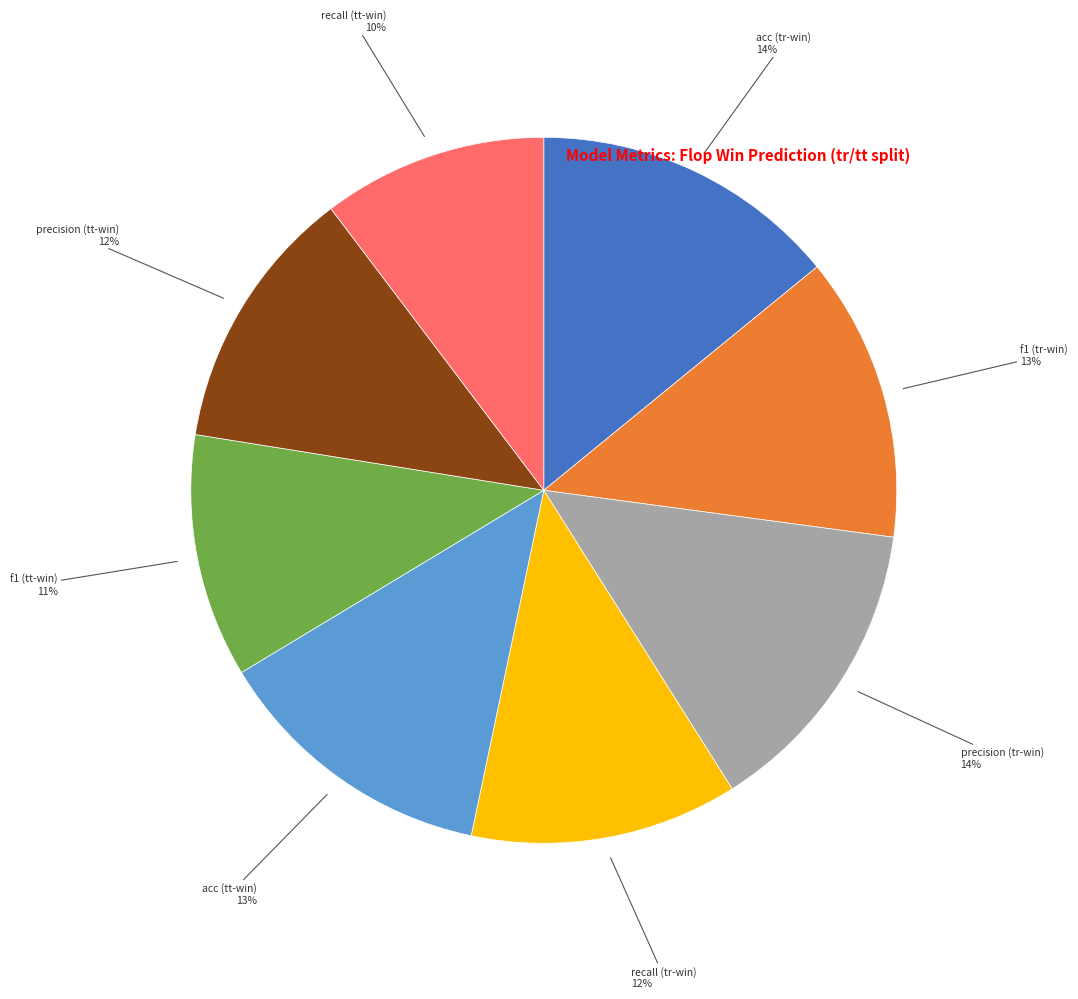

Does any single category account for the majority?

No